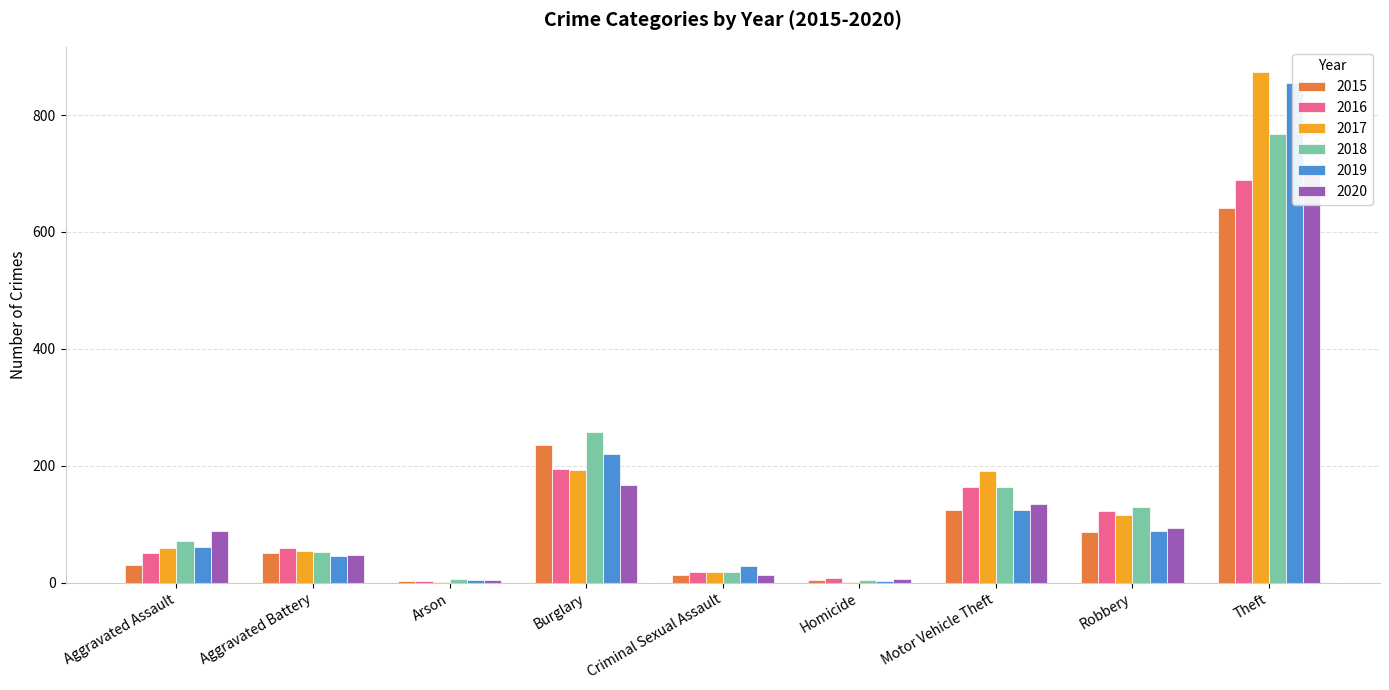

Does the chart contain stacked bars?

No